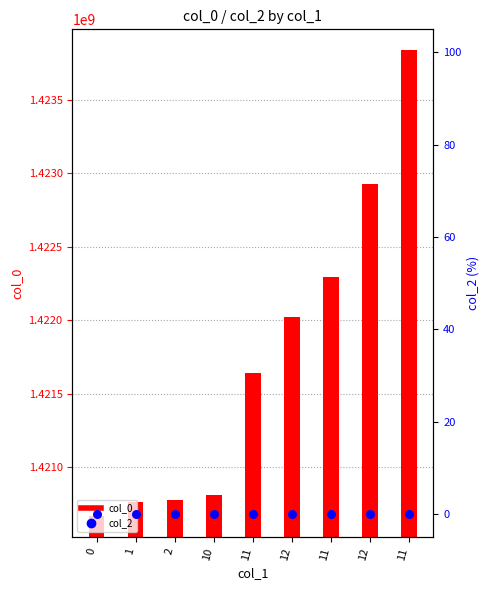

Which series reaches the maximum Y coordinate?

col_0